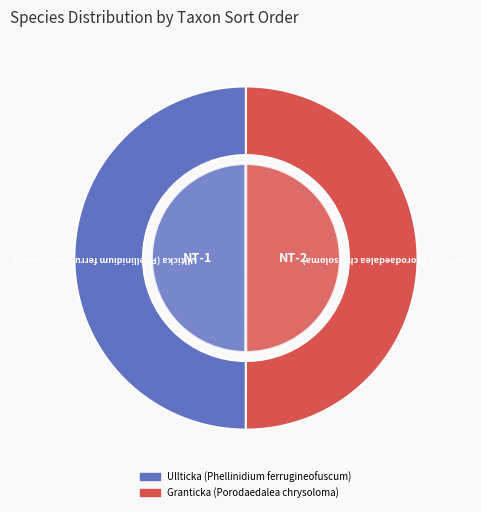

Which category has the biggest portion of the pie?

Granticka (Porodaedalea chrysoloma)